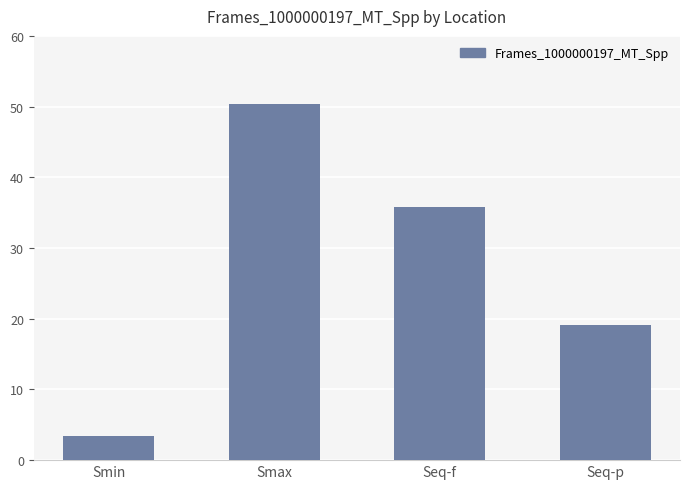

What is the maximum value shown in the chart?

50.4